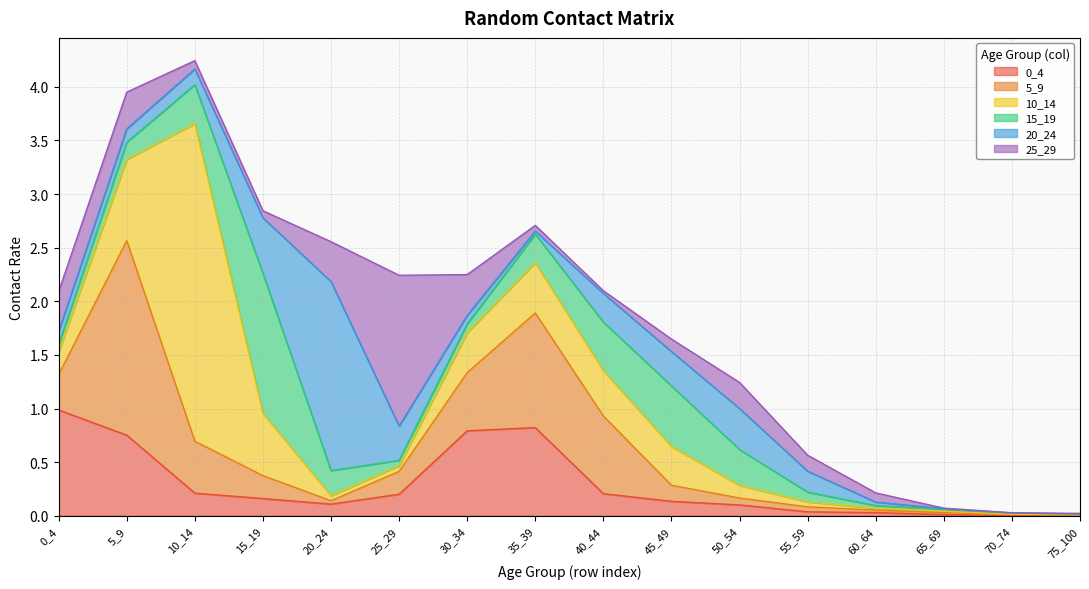

At which label does 15_19 reach its peak?

15_19